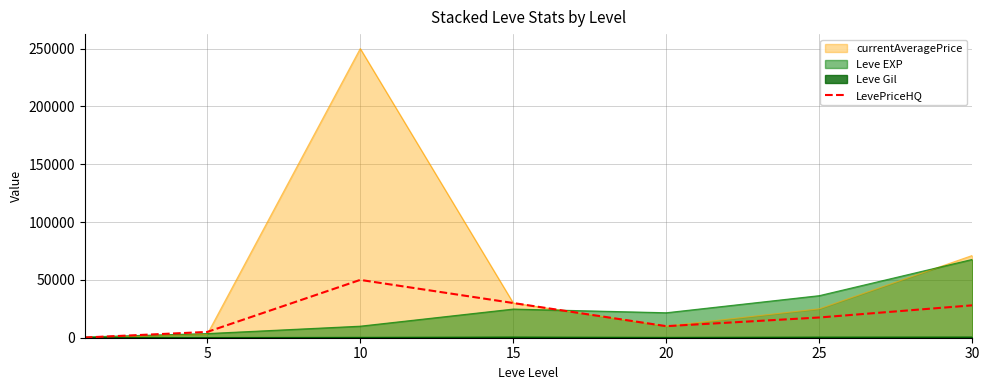

What is the greatest value displayed?

250002